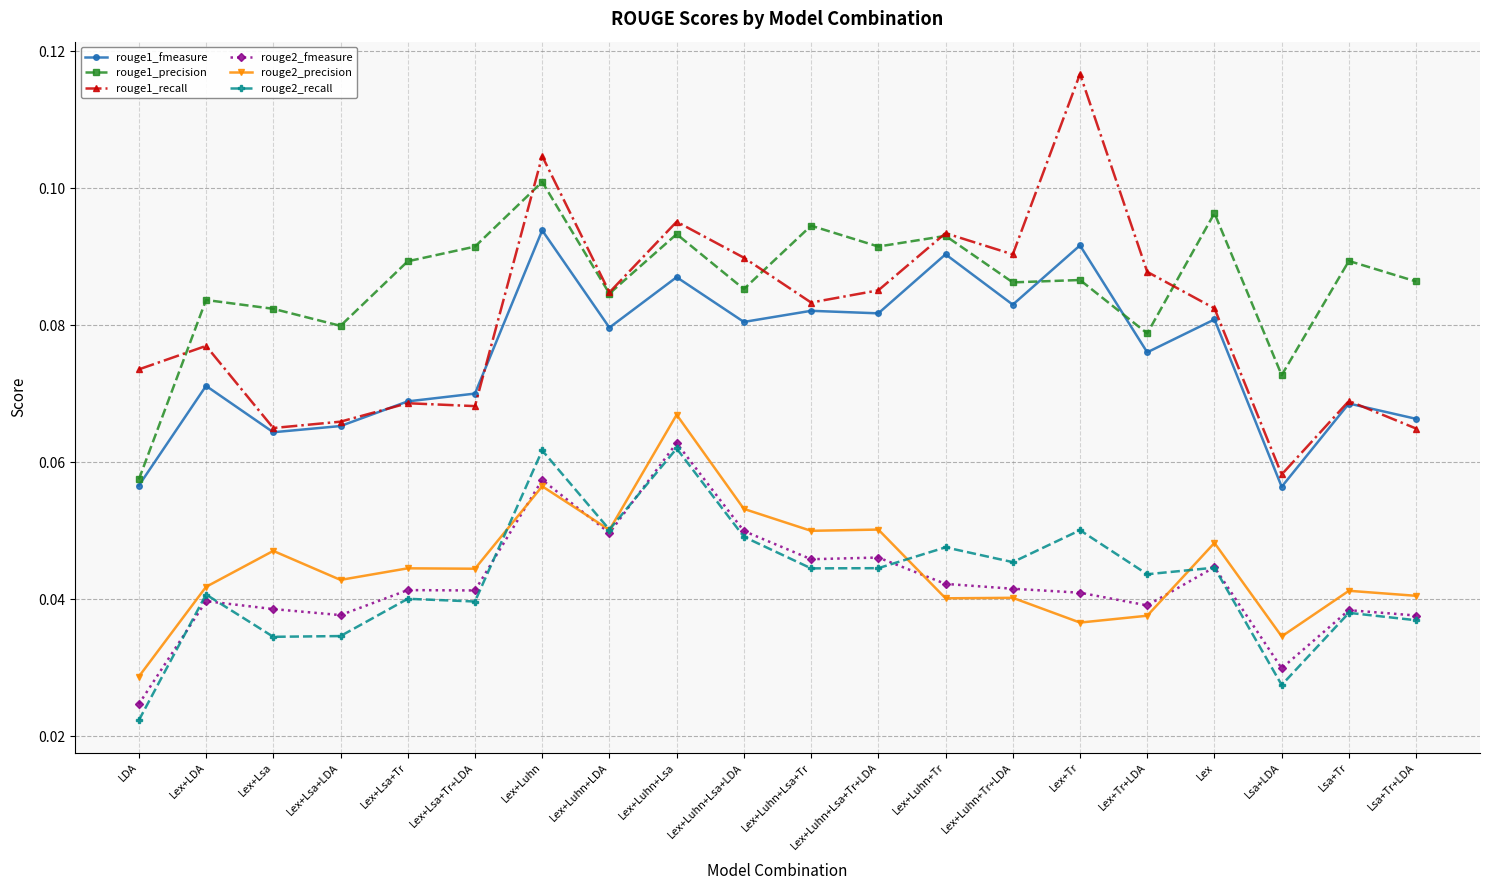

At which category is the sum across all series the highest?

Lex+Luhn